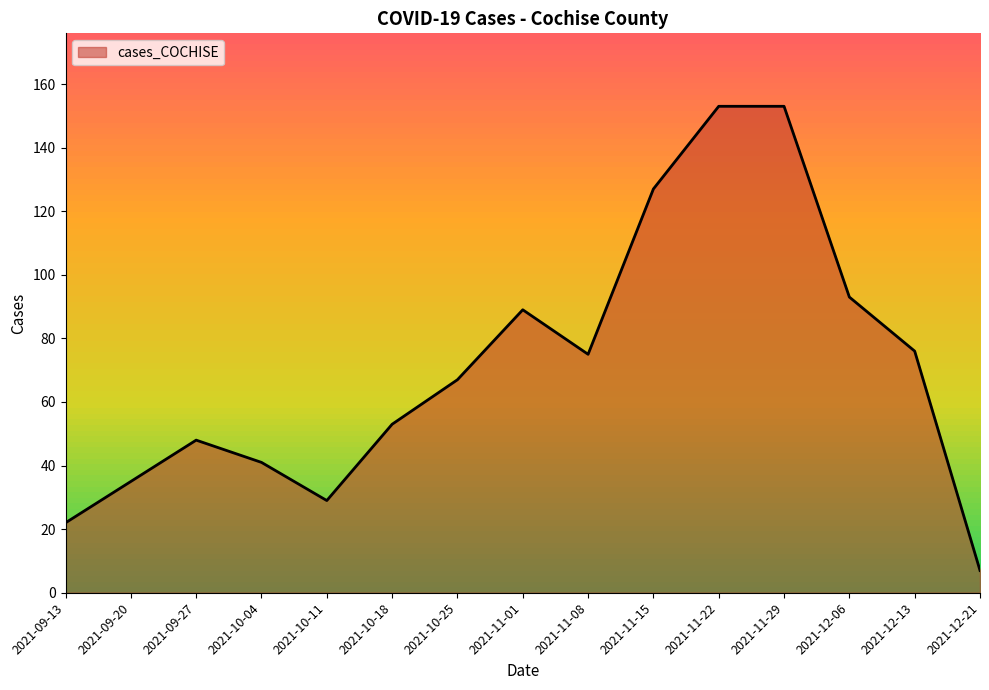

How many values are below 67?

7